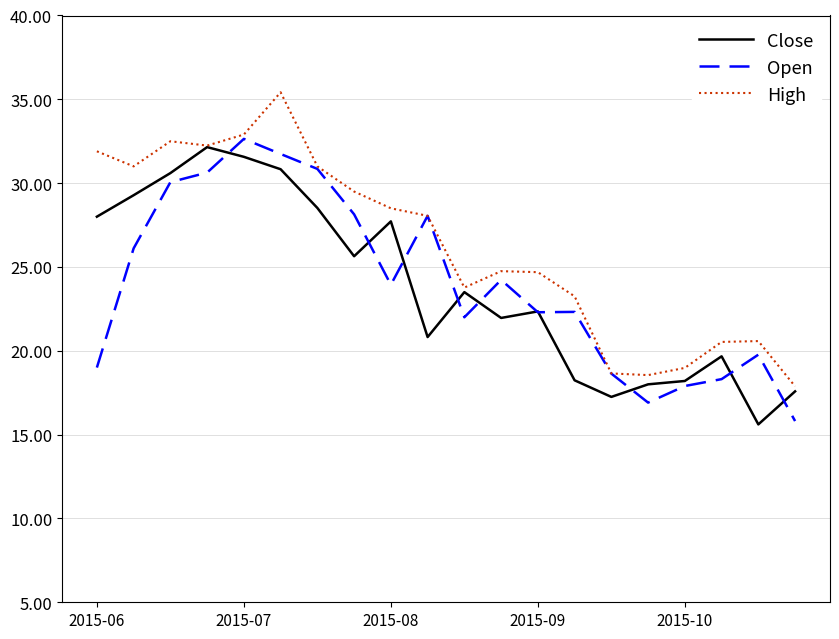

Which series has the largest total across all categories?

High